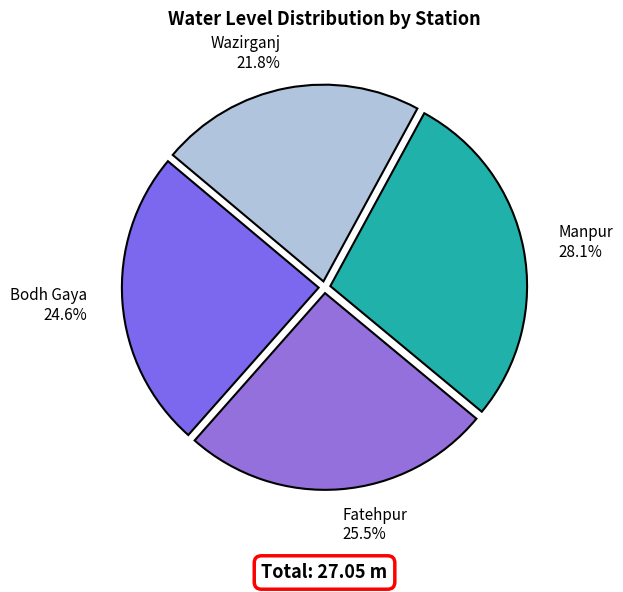

The Wazirganj slice represents 29% of the pie. True or false?

False